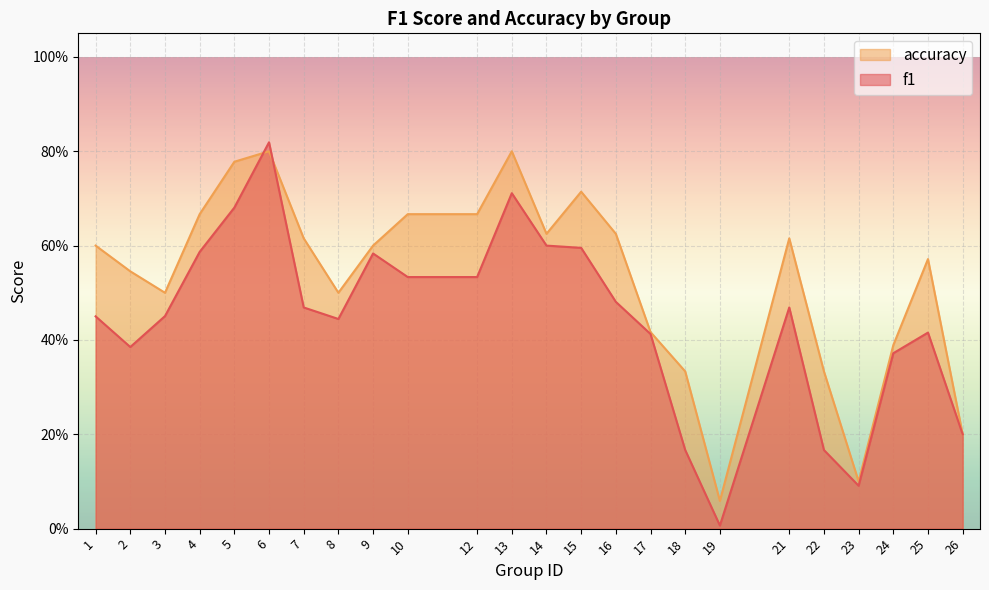

Read the f1 value at 18.

0.2